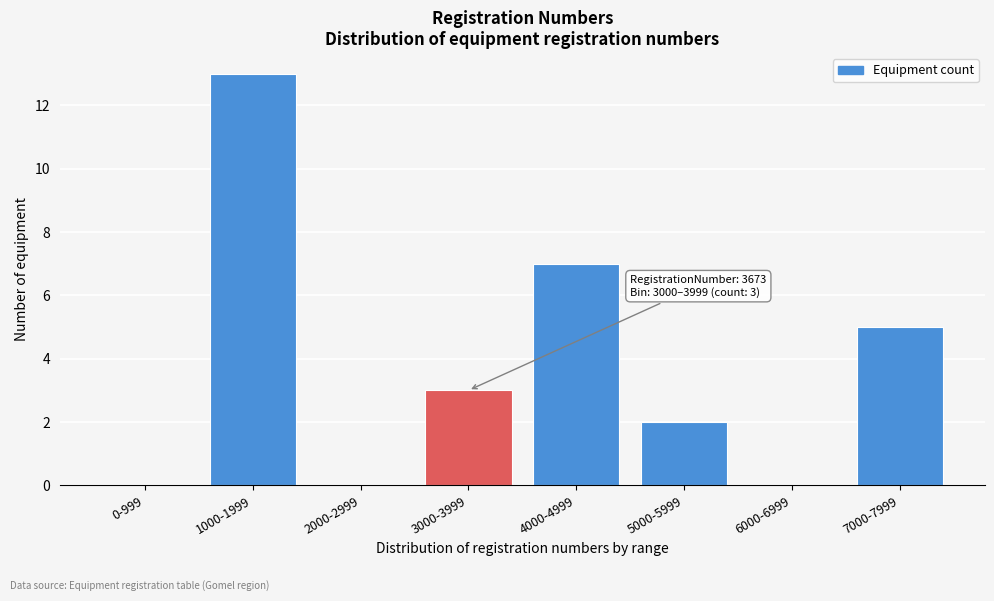

Reading left to right, list all the values displayed in this chart.

0-999=0	1000-1999=13	2000-2999=0	3000-3999=3	4000-4999=7	5000-5999=2	6000-6999=0	7000-7999=5